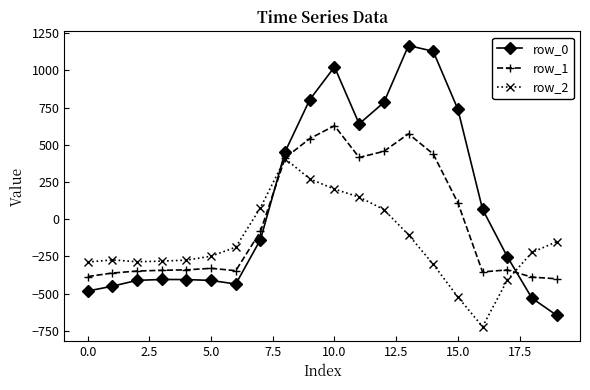

Which series has the largest total across all categories?

row_0